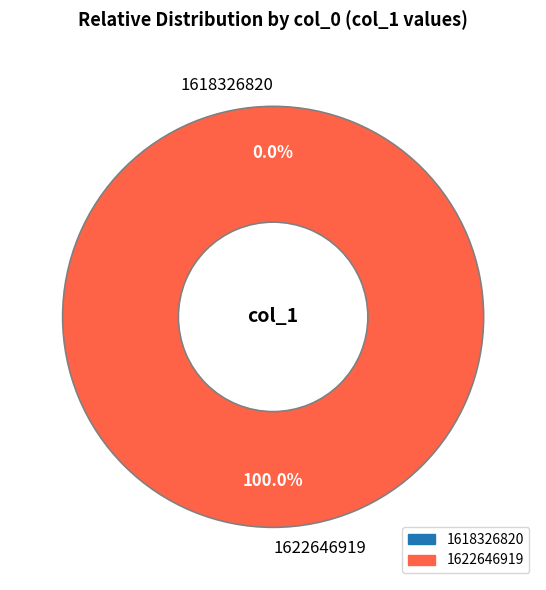

Rank the categories by value from lowest to highest.

1618326820, 1622646919